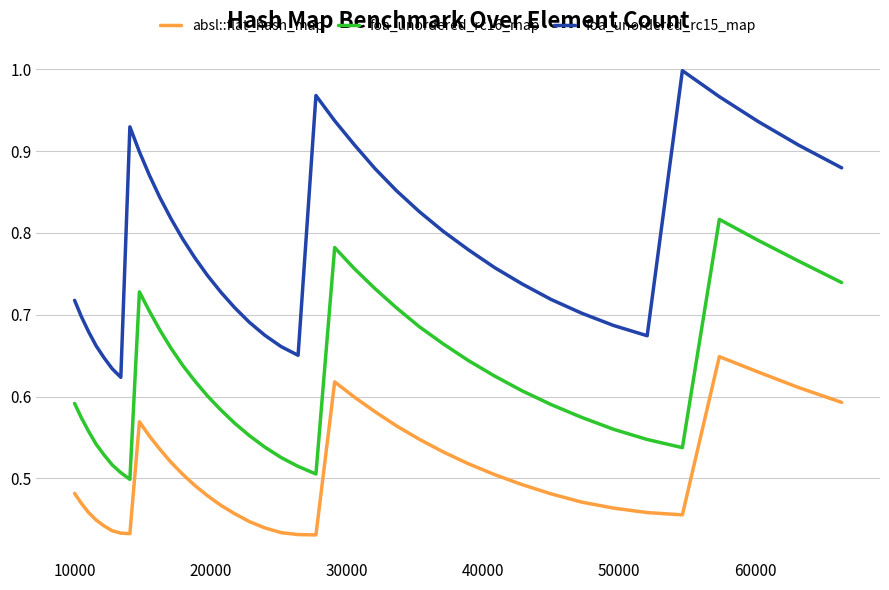

True or false: foa_unordered_rc15_map and absl::flat_hash_map intersect in this chart.

False